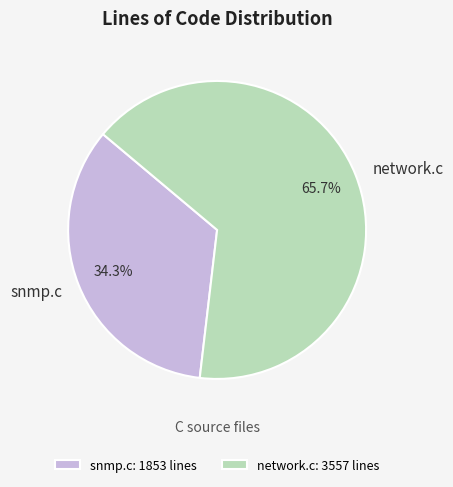

Which slice is the largest?

network.c